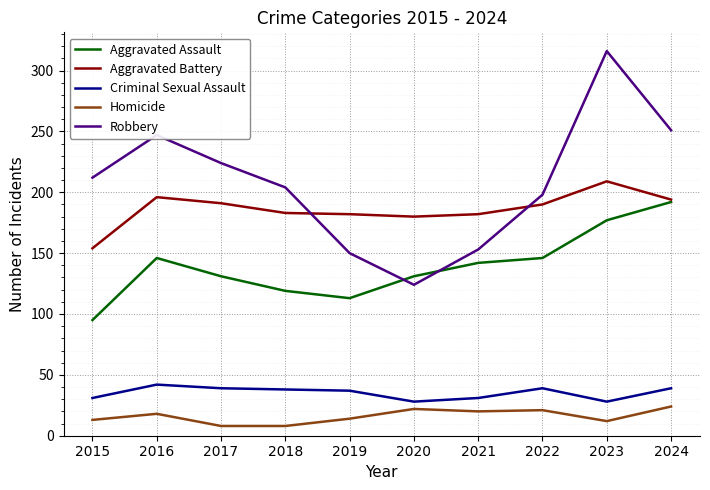

What is the difference between the second highest and second lowest values in the Criminal Sexual Assault series?

11